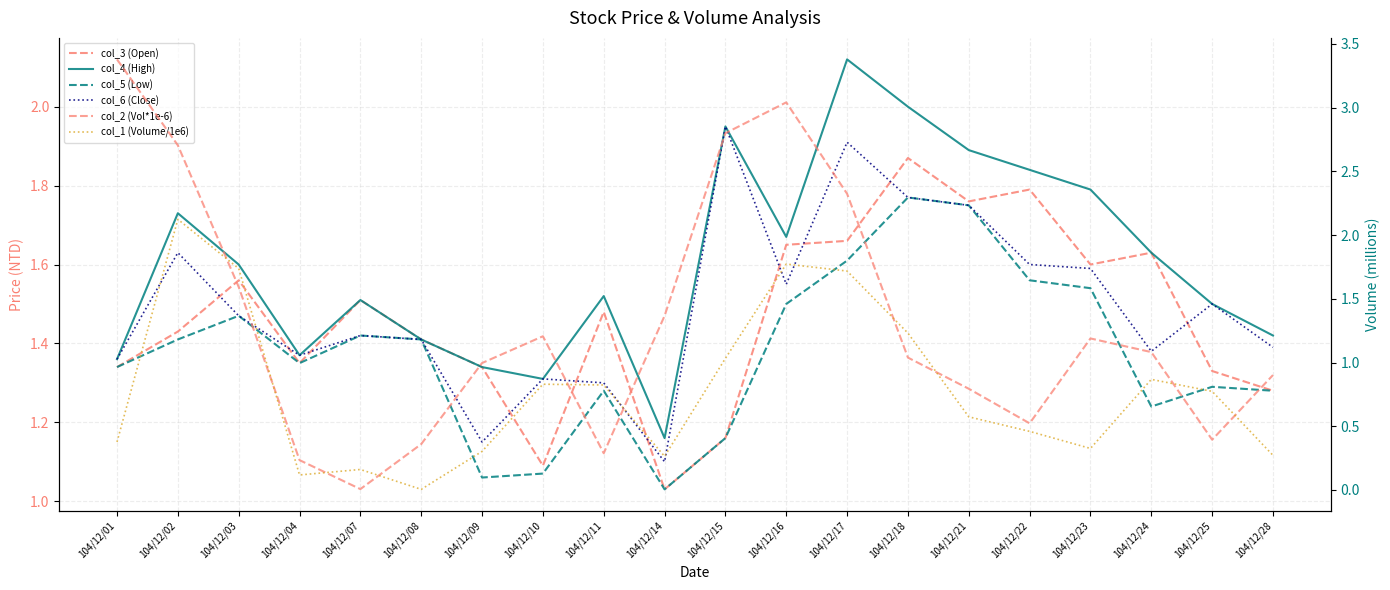

Which series has the largest total across all categories?

col_4 (High)